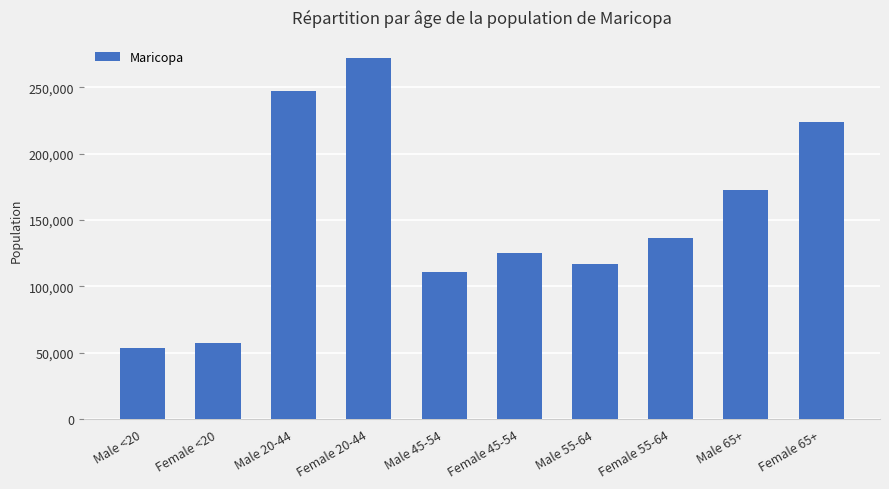

Which label corresponds to the smallest value in the chart?

Male <20